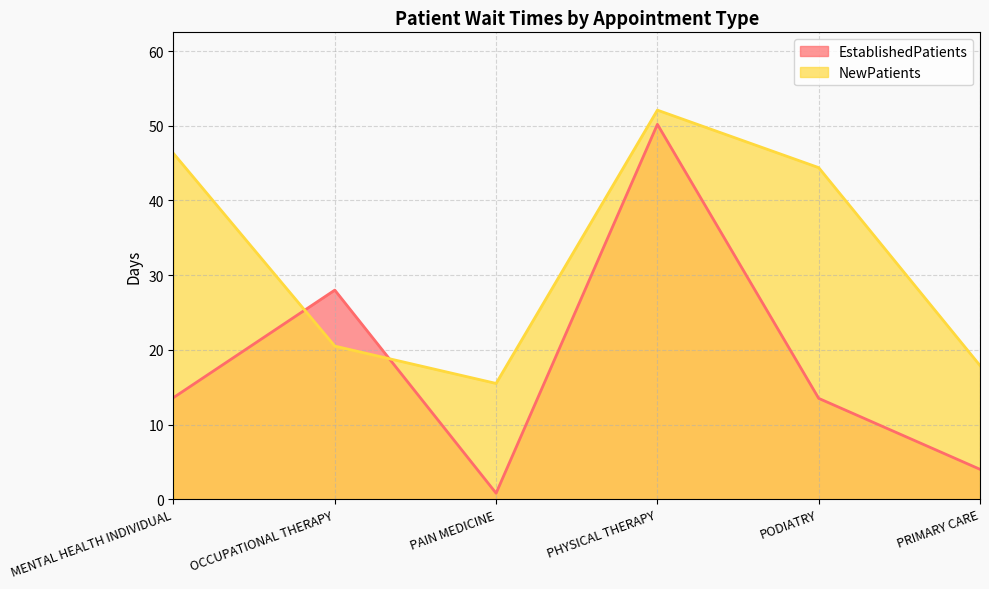

Which series has the largest total across all categories?

NewPatients